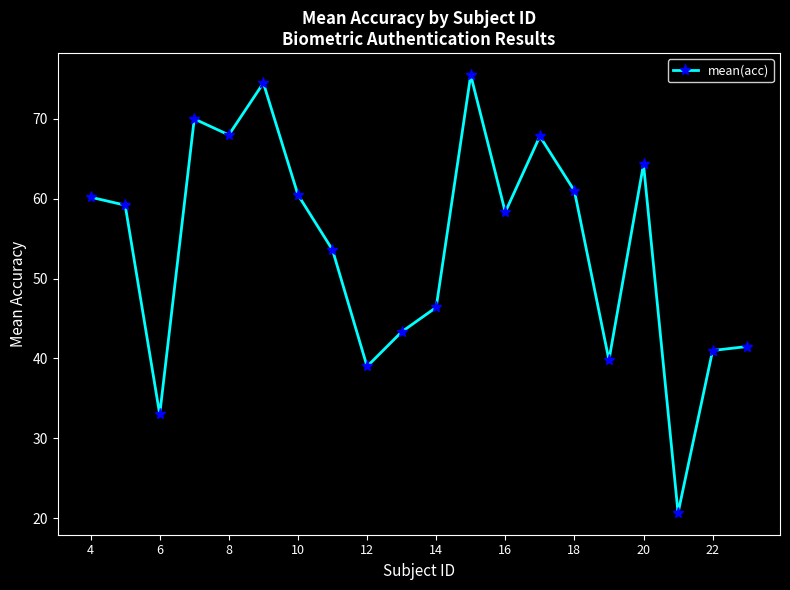

What is the sum of all values?

1077.7